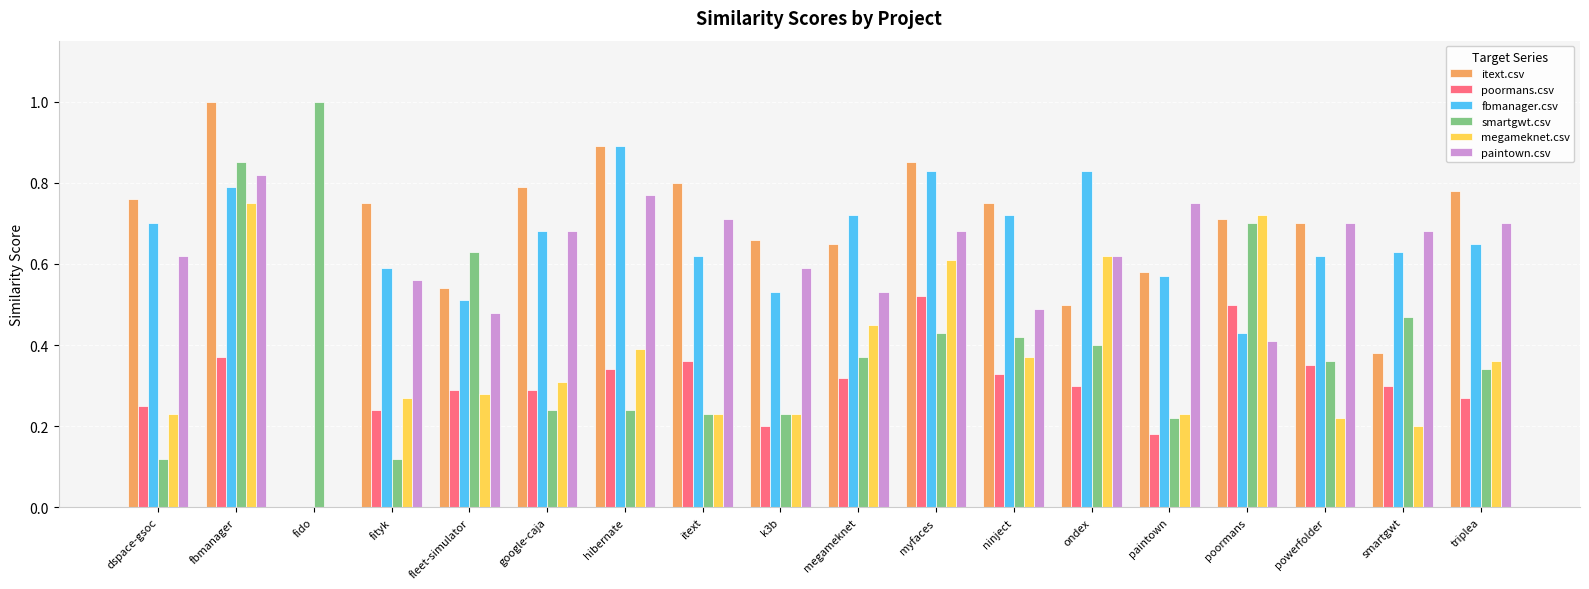

Which series has the largest total across all categories?

itext.csv